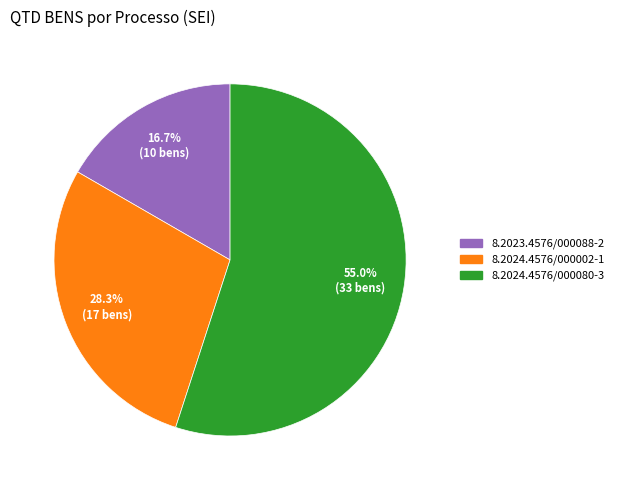

What percentage is the 8.2024.4576/000080-3 slice, to the nearest percent?

55%